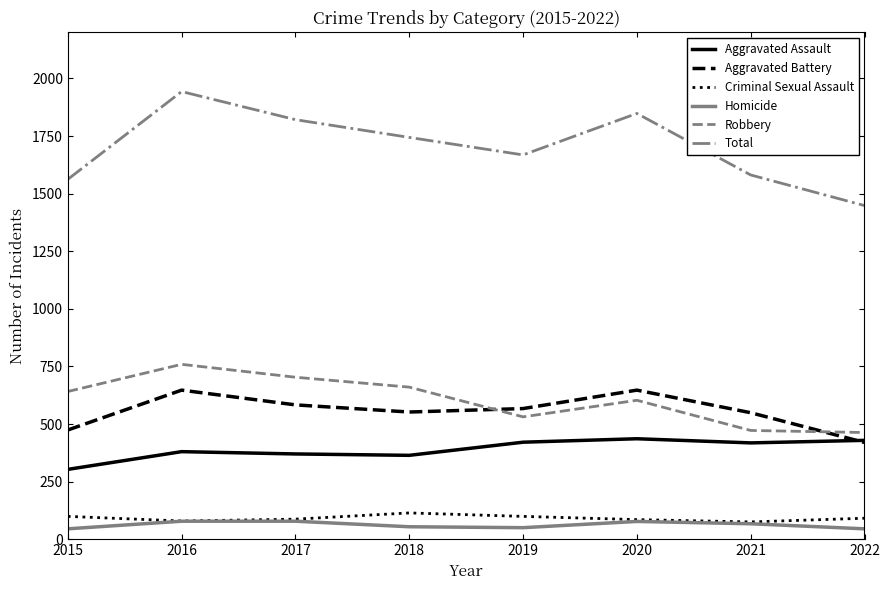

Where do Robbery and Aggravated Battery first cross each other?

2018 and 2019